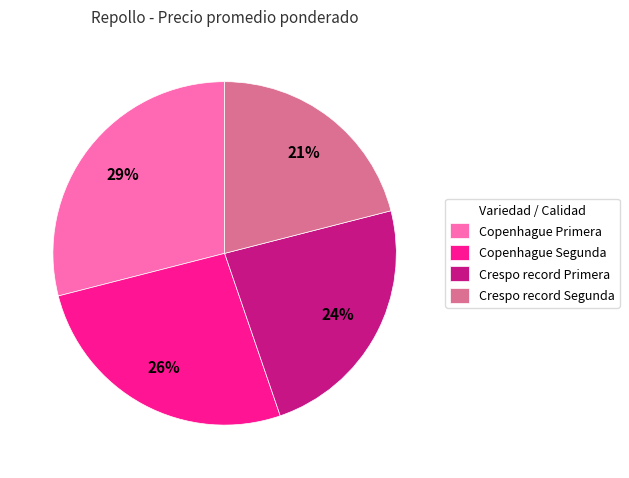

Is the sum of Copenhague Segunda and Copenhague Primera greater than half?

Yes